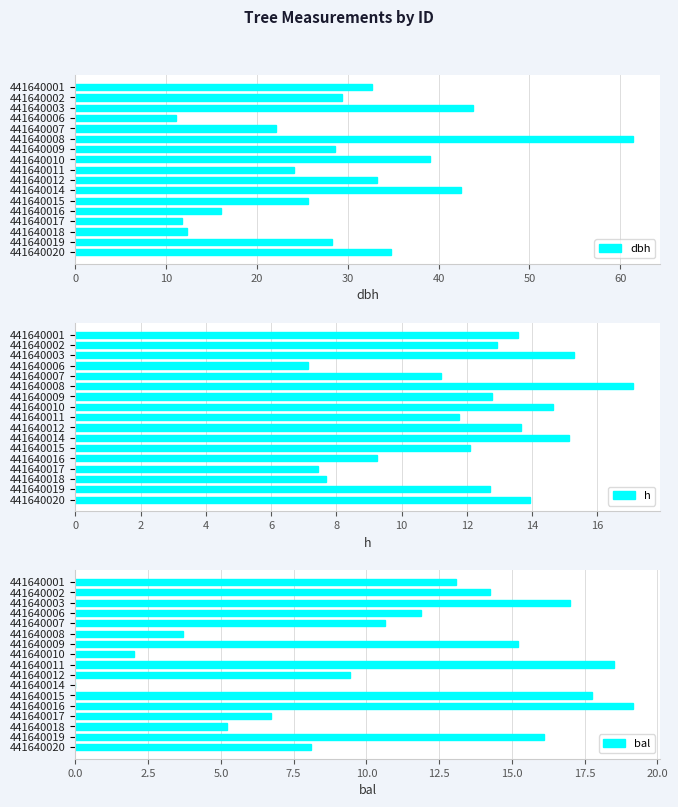

What is the minimum value for dbh?

11.0